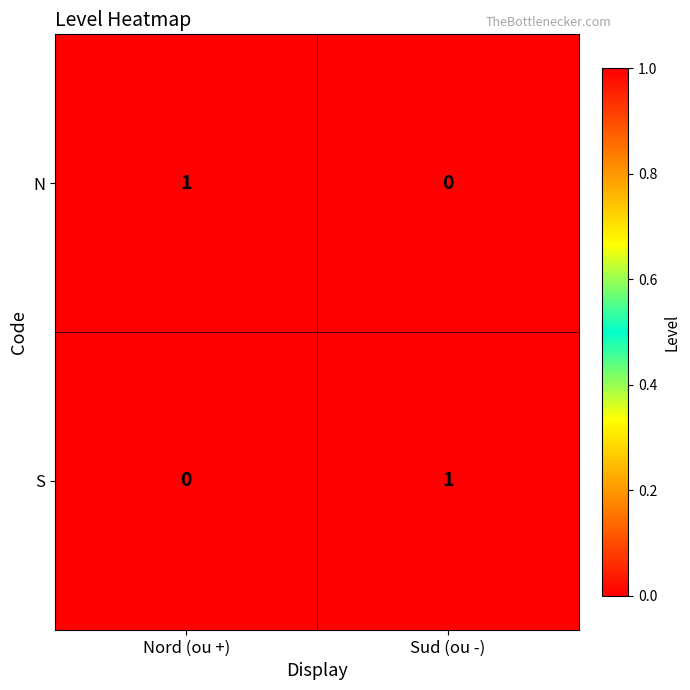

At which label does N reach its peak?

Nord (ou +)